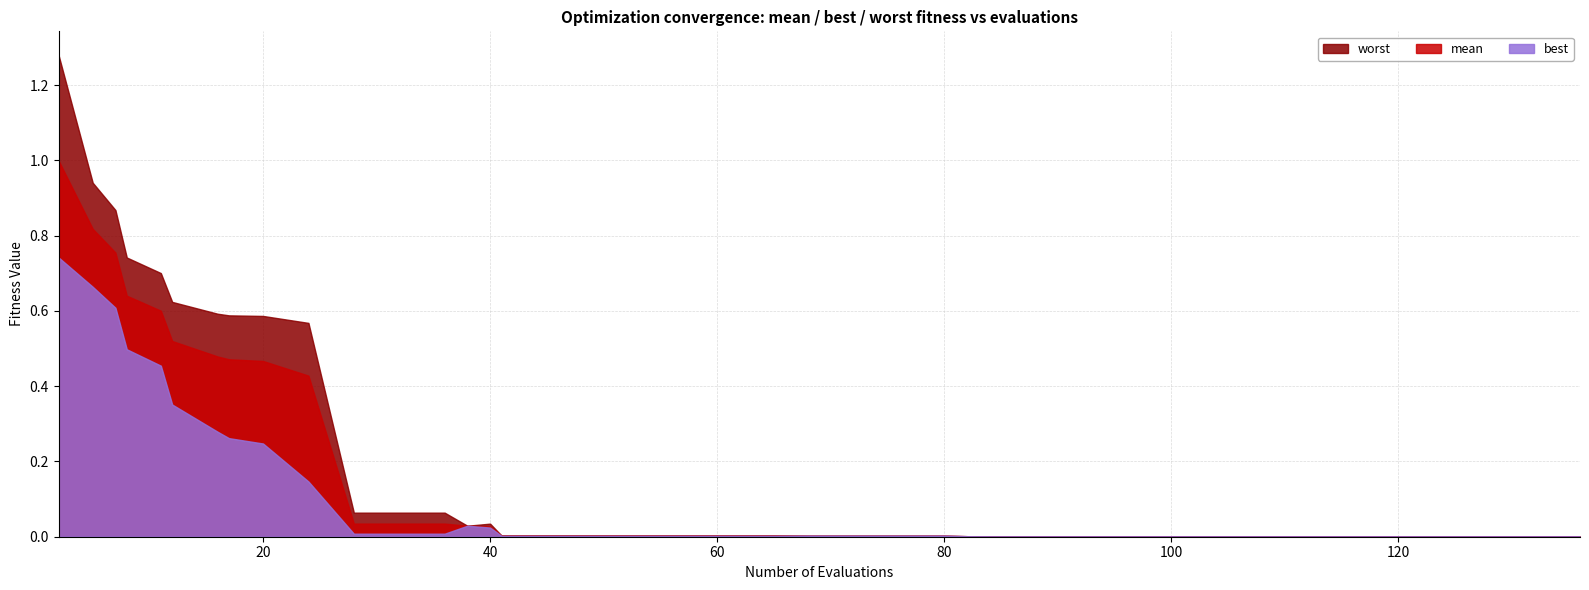

True or false: evals and worst cross at least once.

False